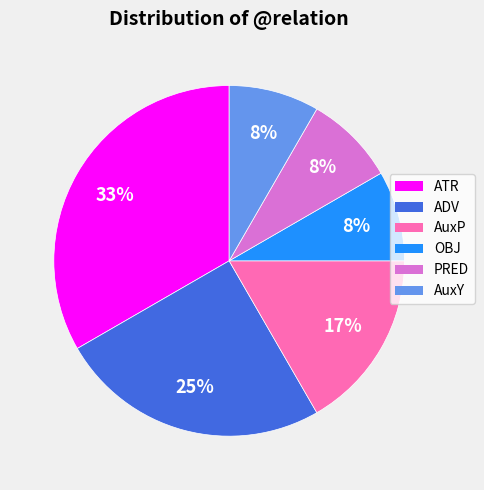

To the nearest percent, what portion does ADV represent?

25%